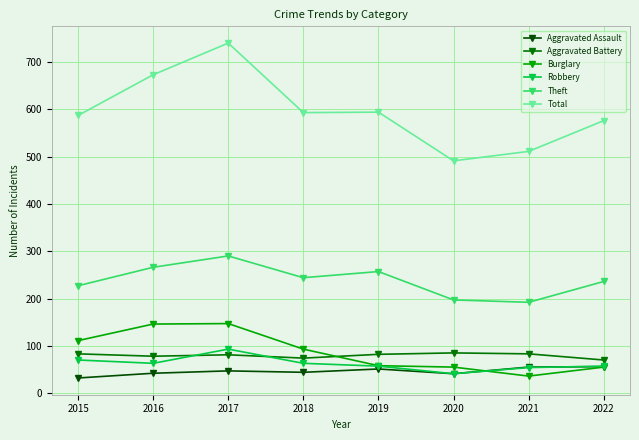

At which category is the sum across all series the highest?

2017